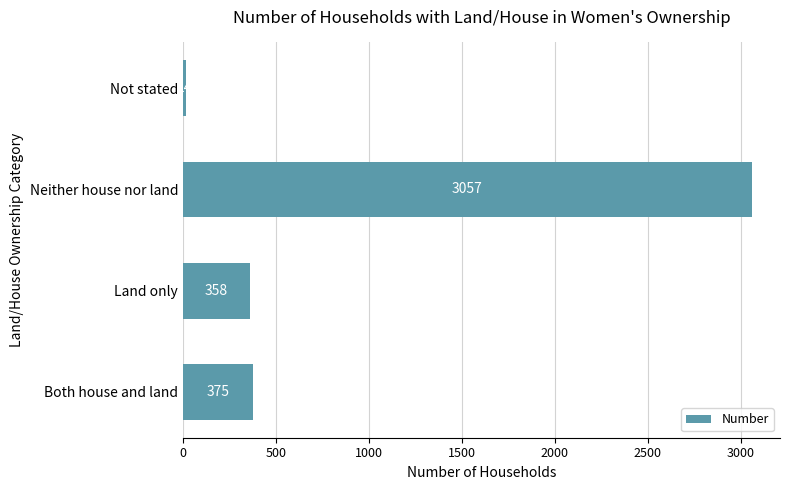

How many data points are less than 375?

2